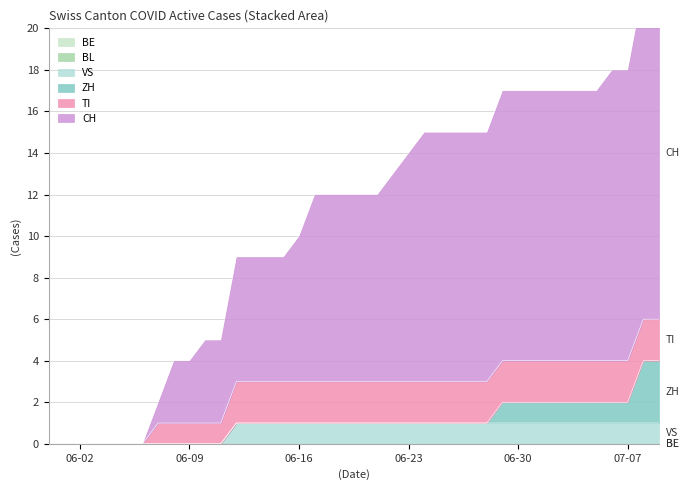

What is the difference between the maximum and minimum values in the TI series?

2